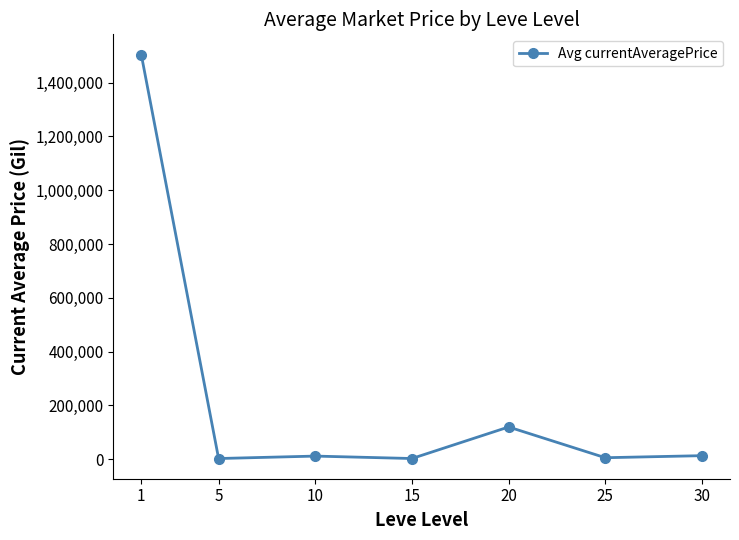

Does the chart display data point markers on the line(s)?

Yes